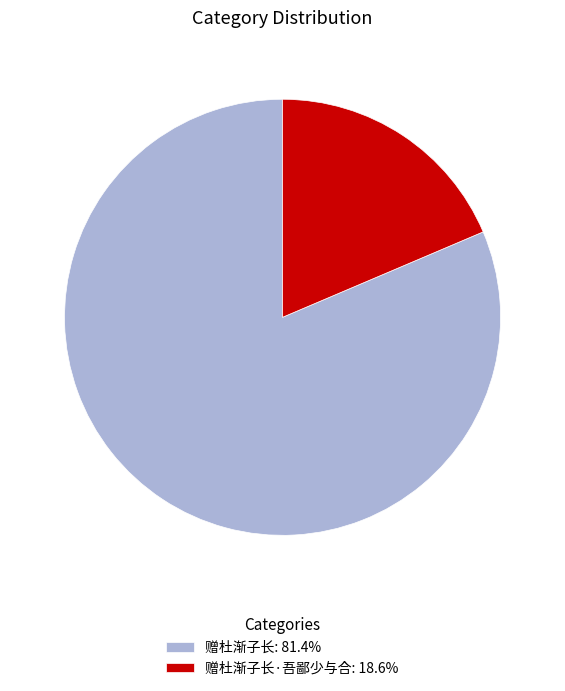

Is there any slice that represents more than half of the pie?

Yes